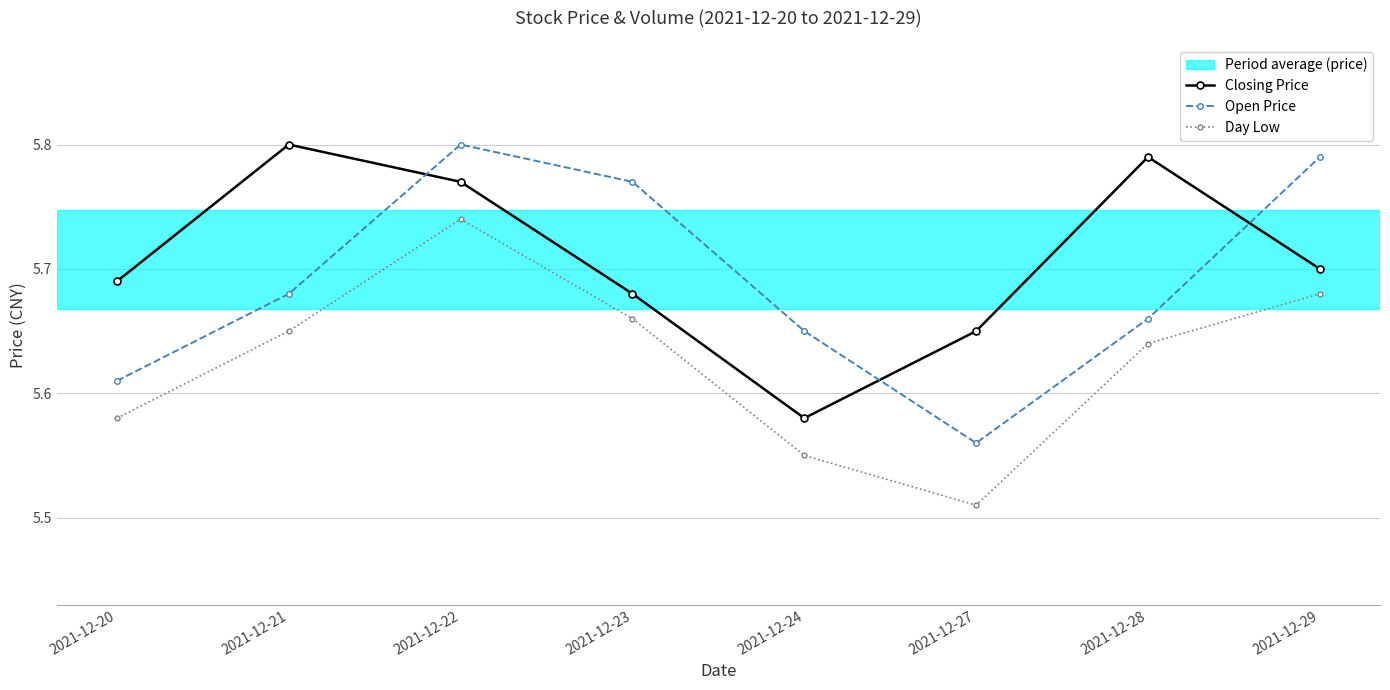

True or false: Day Low and Open Price cross at least once.

False